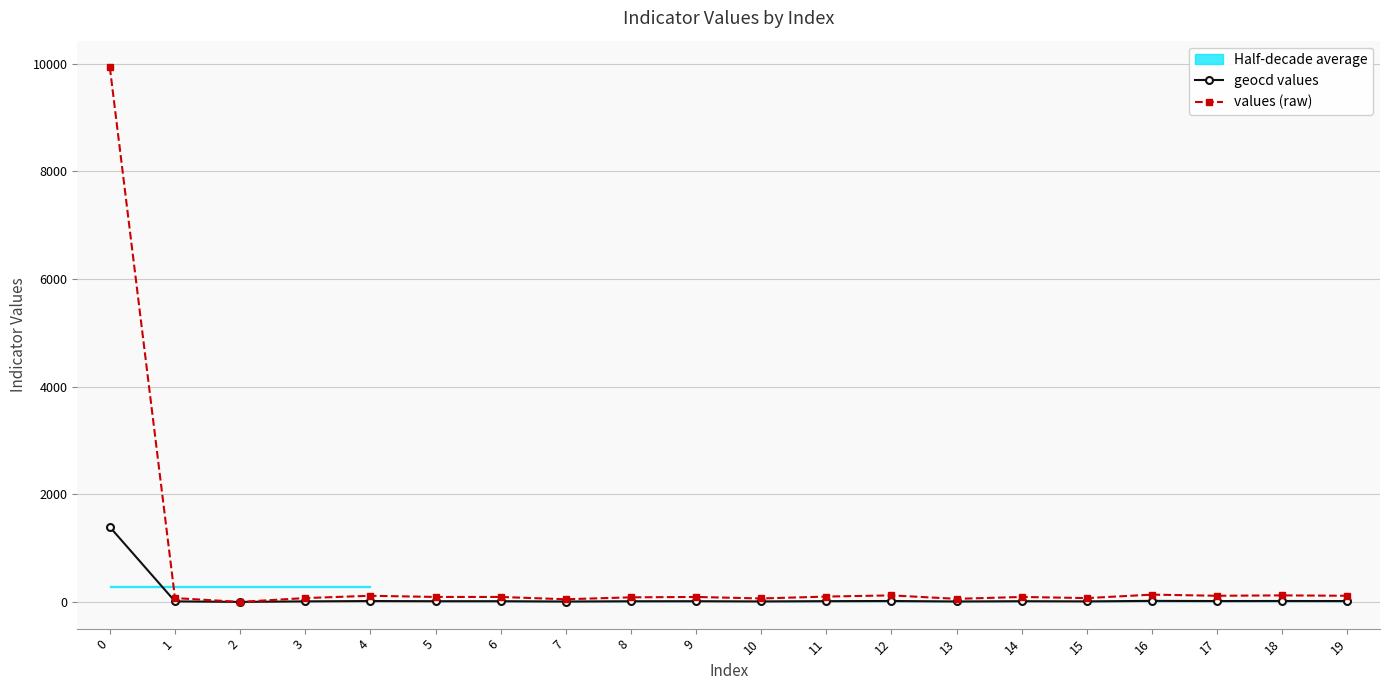

How many lines are shown in the chart?

2